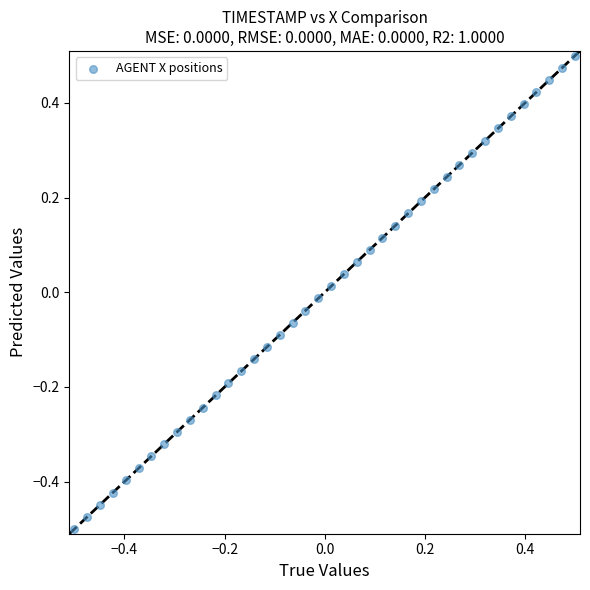

What is the range of Y values (max minus min)?

1.0